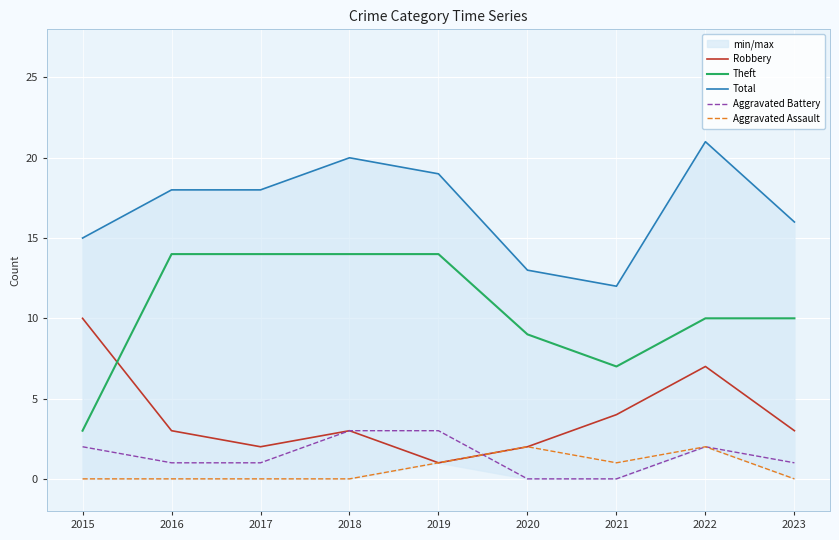

True or false: Aggravated Assault has a value of 1 at 2015.

False